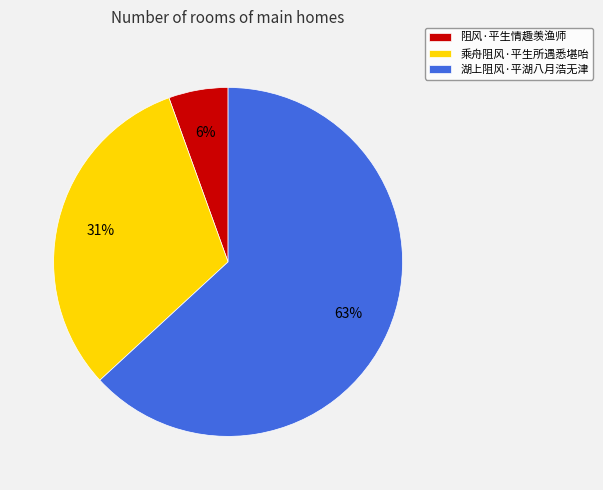

Is there a majority slice in this chart?

Yes